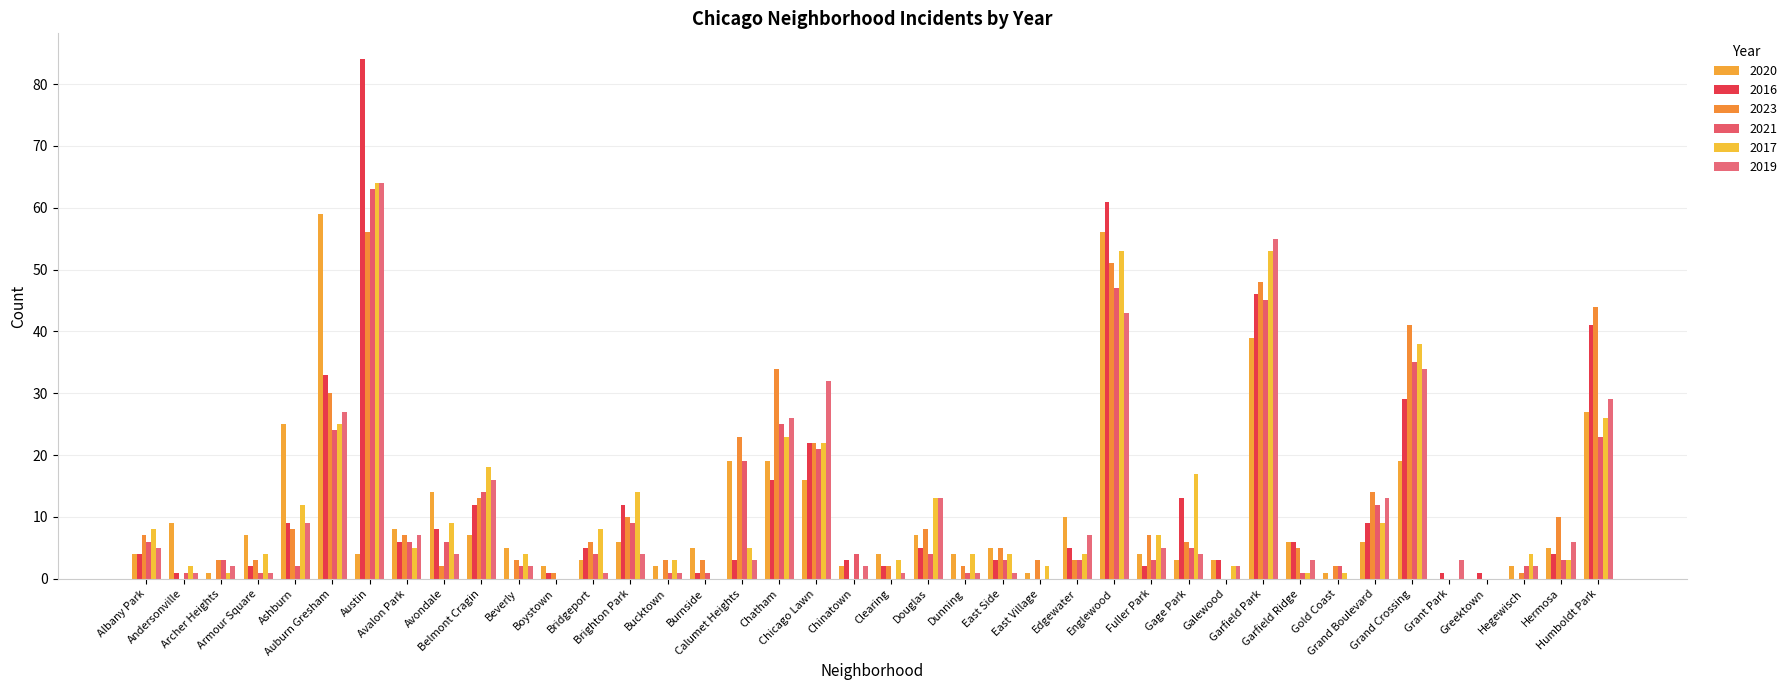

Is it true that 2023 equals 12 at Garfield Park?

False